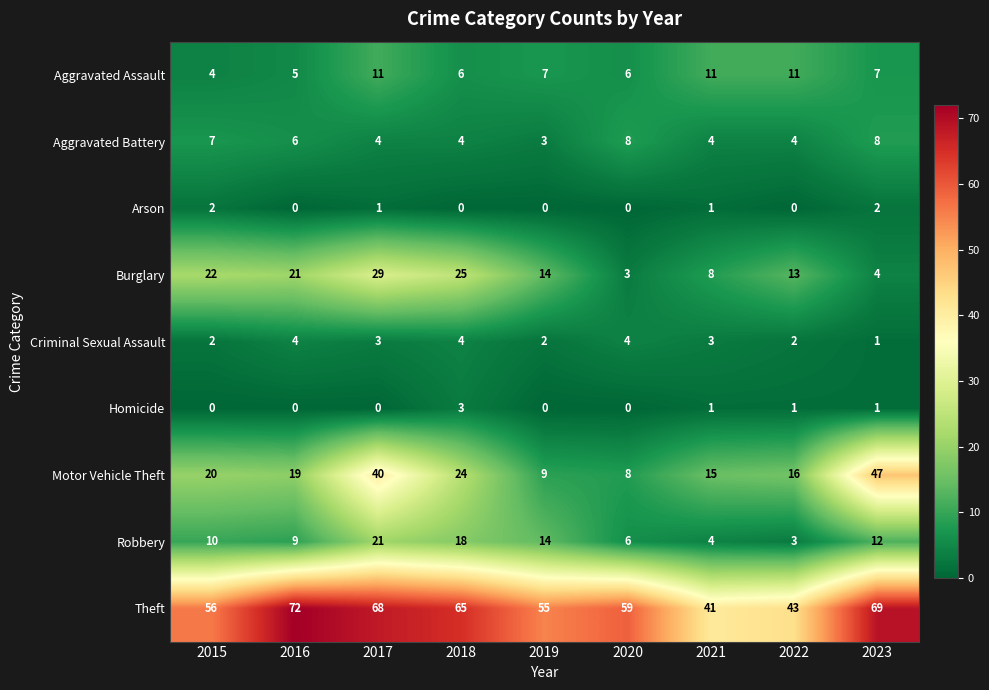

Read the Theft value at 2016, to the nearest 10.

70